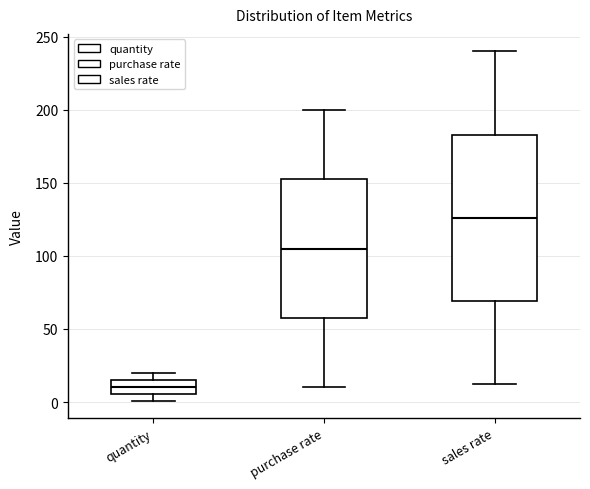

Reading left to right, transcribe this box plot: for each box, give where its median line is, the range the box spans, and where its two whiskers end, as read against the y-axis. The values are not printed on the chart, so give them approximately, as read against the axis.

quantity: median 10, box 5 to 15, whiskers 0 to 20
purchase rate: median 105, box 60 to 155, whiskers 10 to 200
sales rate: median 125, box 70 to 185, whiskers 10 to 240